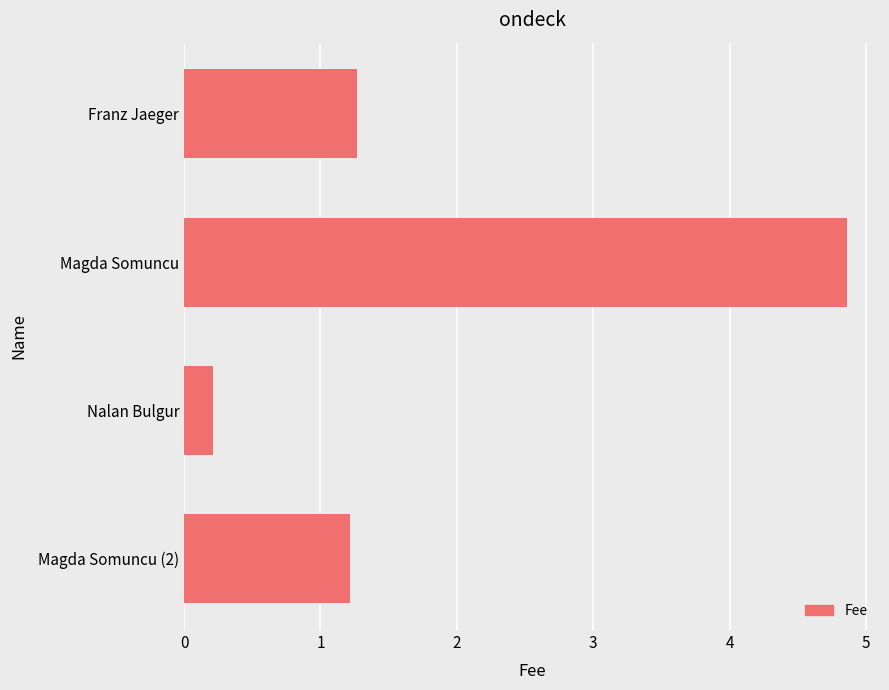

What is the difference between the maximum and second lowest values?

3.6